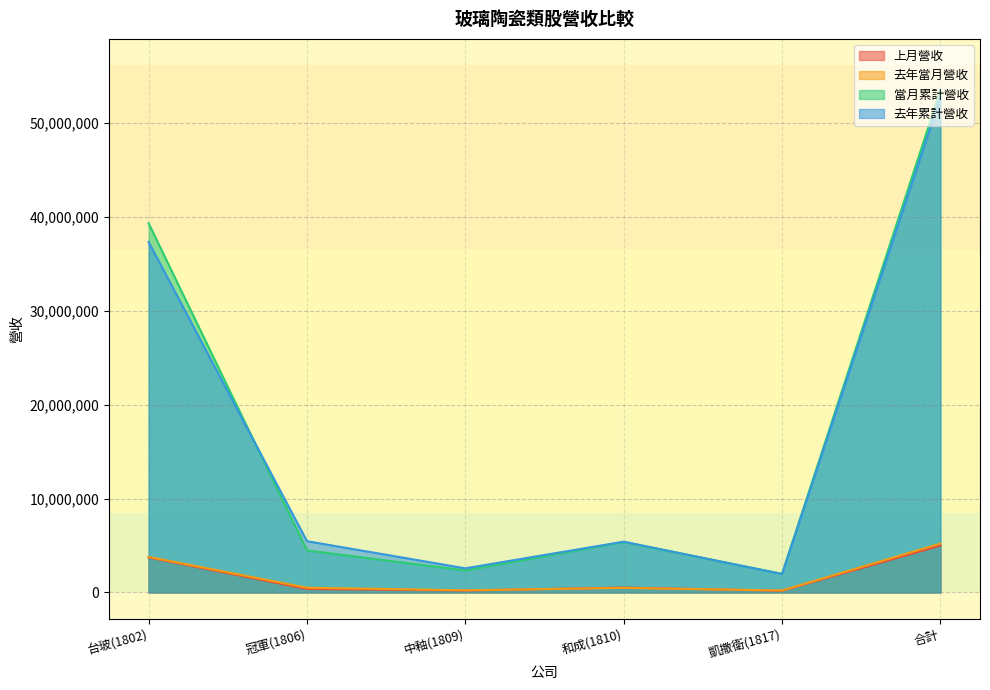

How many interior local valleys does the 去年累計營收 series have?

2